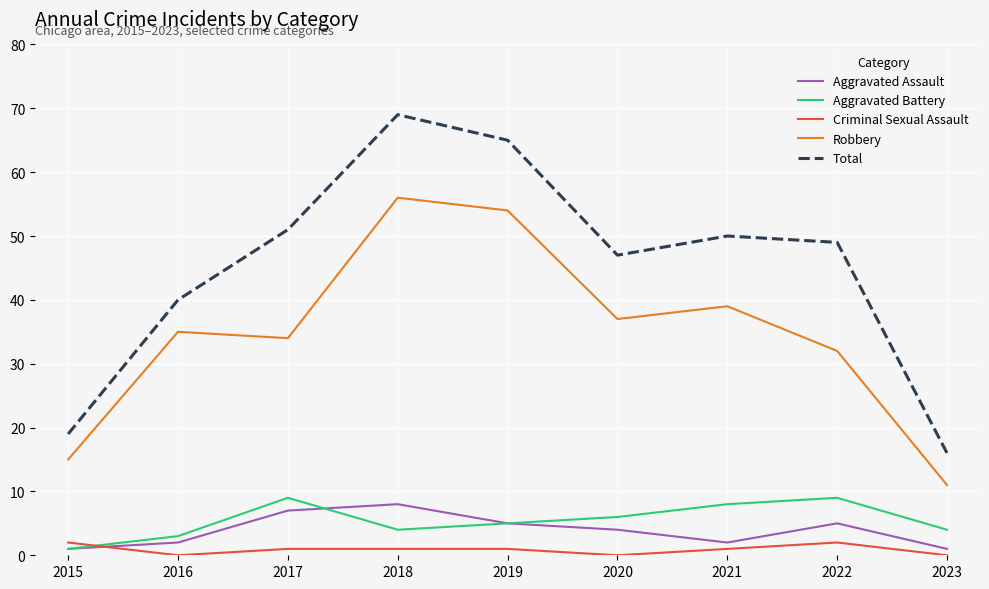

True or false: Robbery and Total intersect in this chart.

False